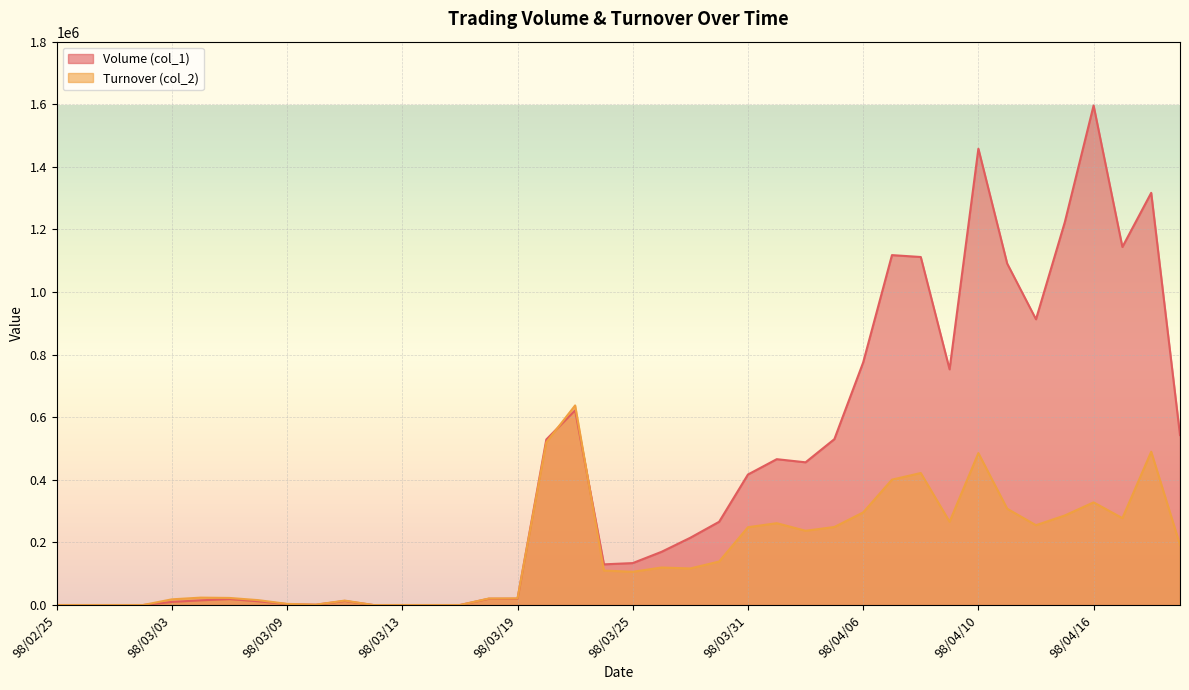

List the labels in order of Turnover (col_2) value, largest first.

98/03/23, 98/03/20, 98/04/20, 98/04/10, 98/04/08, 98/04/07, 98/04/16, 98/04/13, 98/04/06, 98/04/15, 98/04/17, 98/04/09, 98/04/01, 98/04/14, 98/04/03, 98/03/31, 98/04/02, 98/04/21, 98/03/30, 98/03/26, 98/03/27, 98/03/24, 98/03/25, 98/03/04, 98/03/05, 98/03/19, 98/03/18, 98/03/03, 98/03/06, 98/03/11, 98/03/09, 98/03/10, 98/02/25, 98/02/26, 98/02/27, 98/03/02, 98/03/12, 98/03/13, 98/03/16, 98/03/17